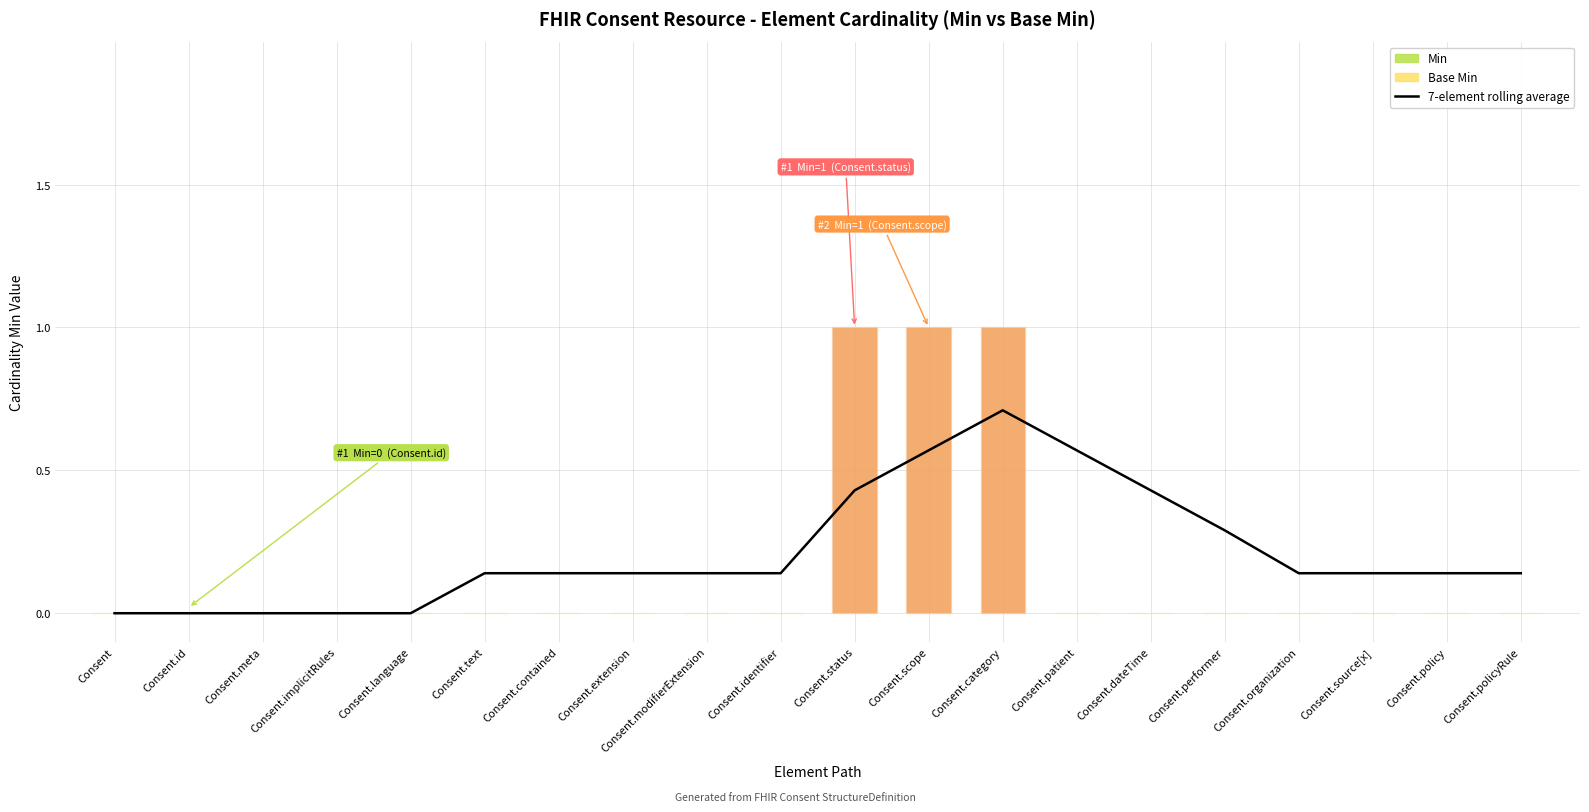

Are the bars horizontal?

No